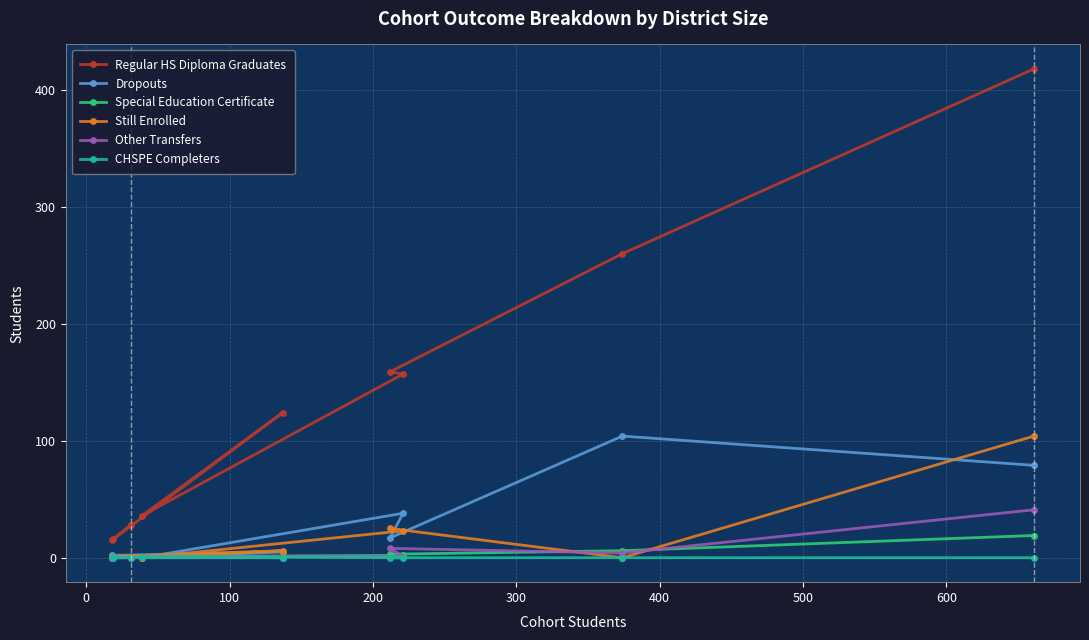

How many lines are shown in the chart?

6